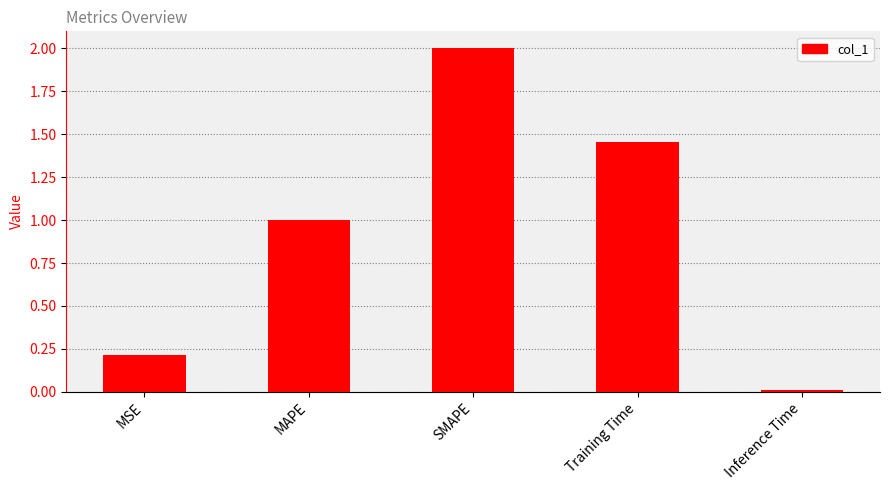

What position from the right is Training Time?

2